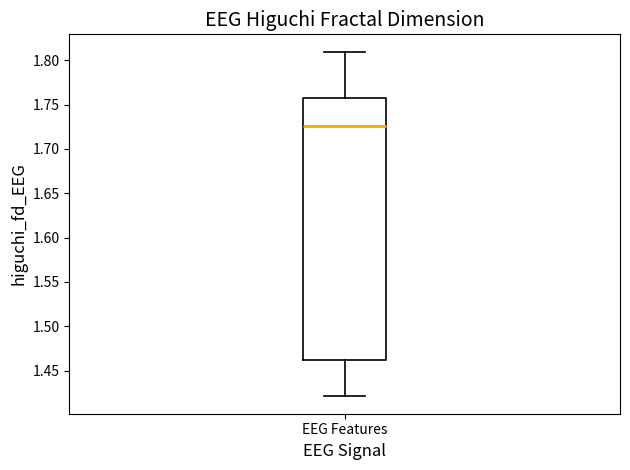

Where is the lower edge of the box for EEG Features on the y-axis? The values are not printed on the chart, so give them approximately, as read against the axis.

1.460